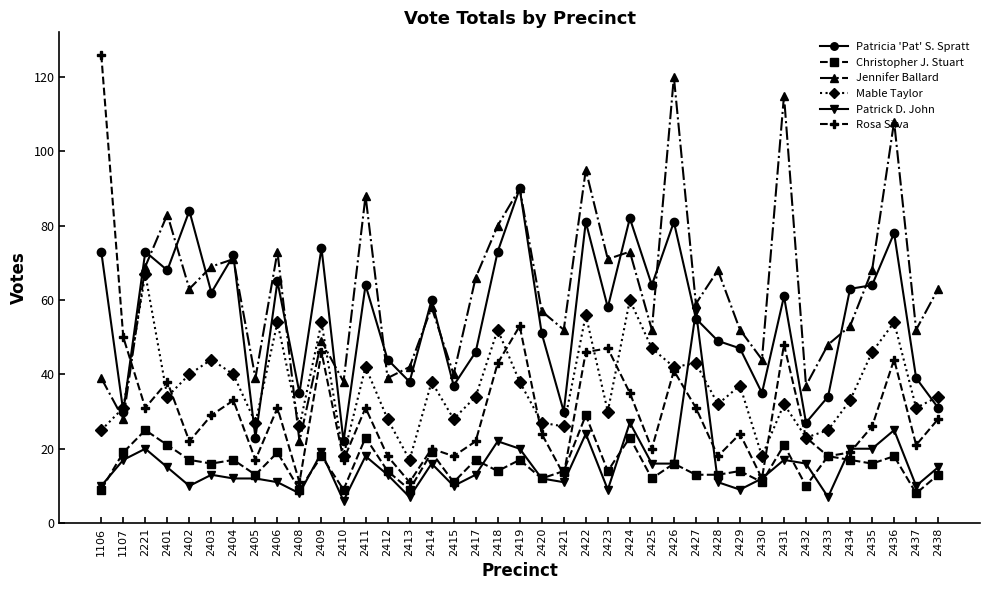

What is the difference between the second highest and minimum values in the Mable Taylor series?

43